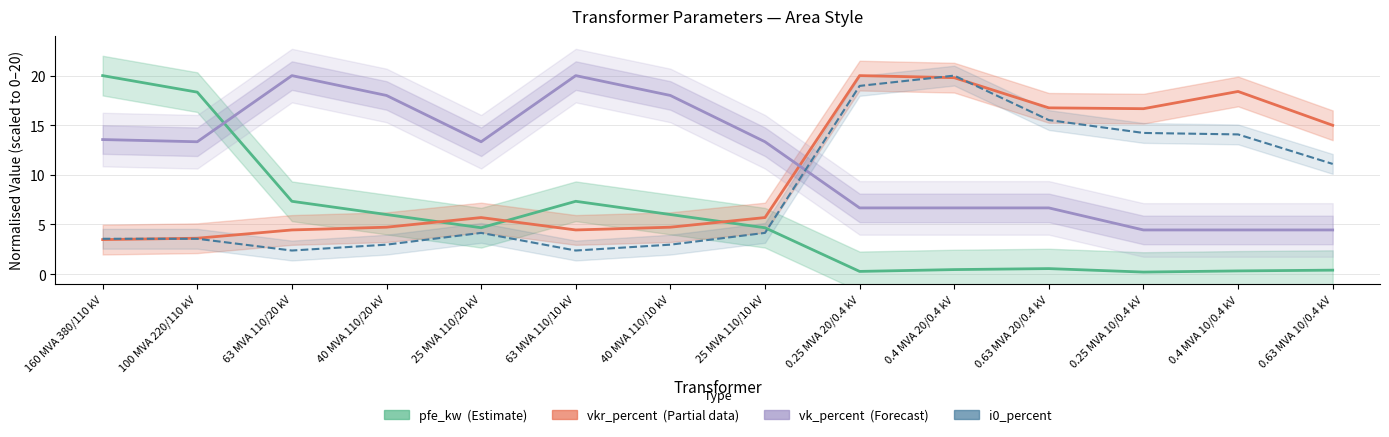

How many values in the vkr_percent (Partial) series are below 5?

6